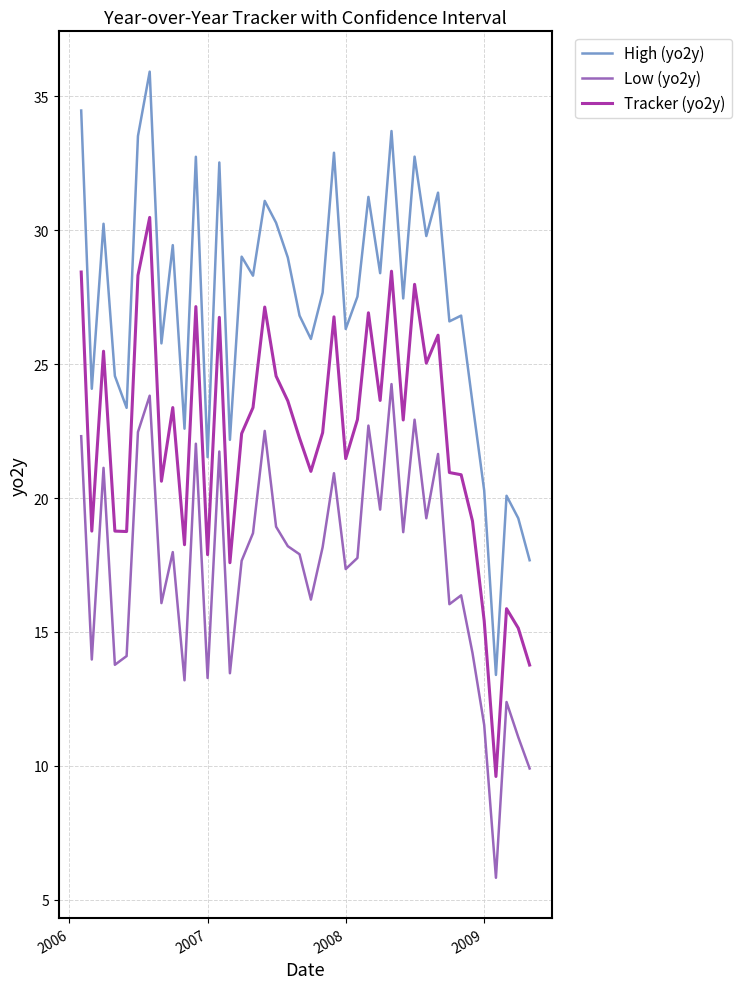

Which series has the largest total across all categories?

High (yo2y)